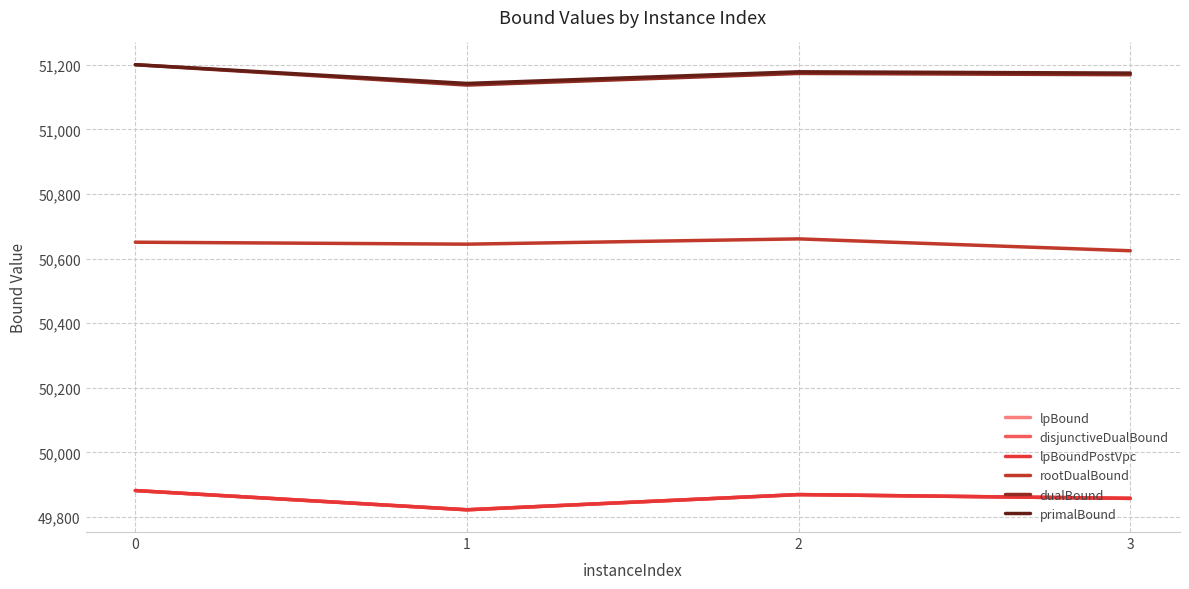

The value of disjunctiveDualBound at 1 is 49822.5. True or false?

True